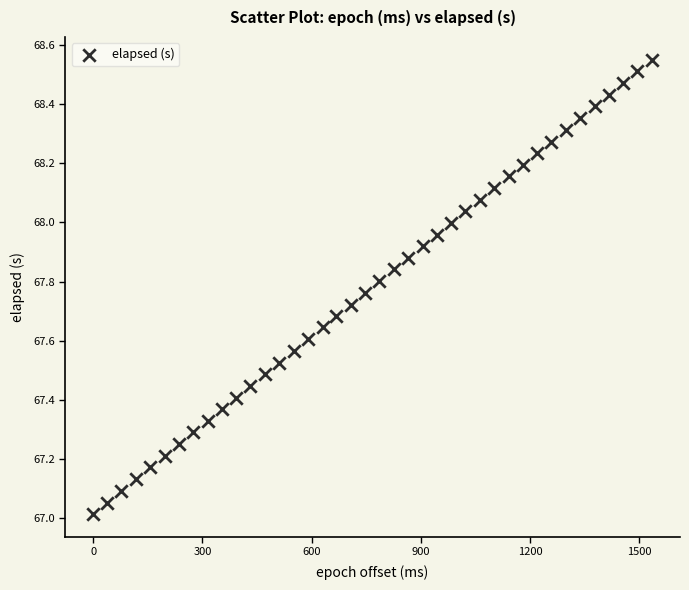

What is the range of X values (max minus min)?

1535.0